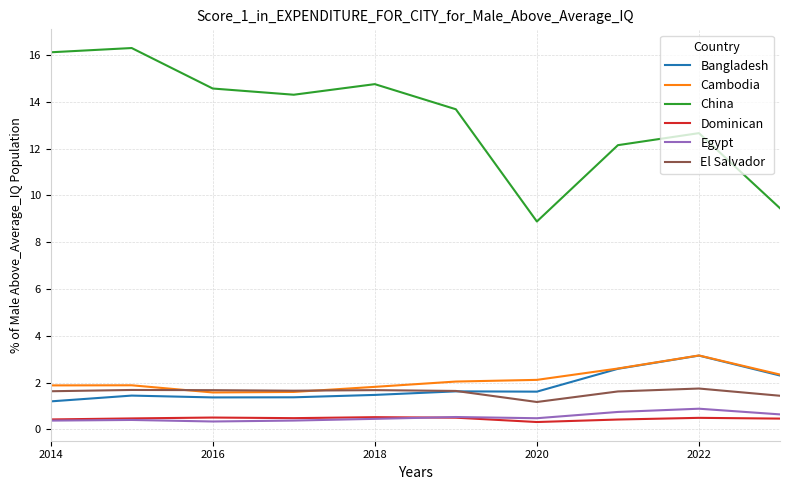

Which series has the largest range (max minus min)?

China